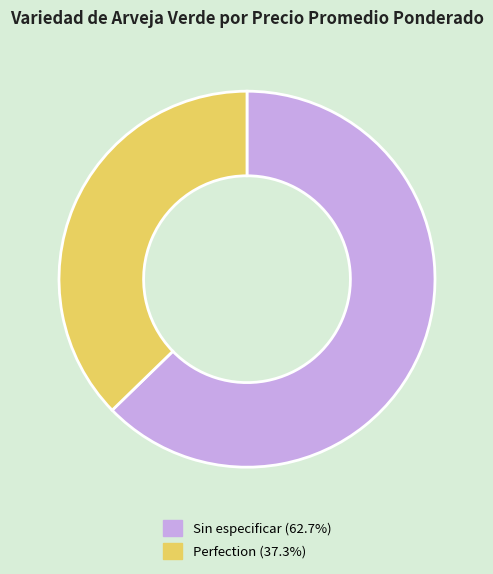

Is there any slice that represents more than half of the pie?

Yes